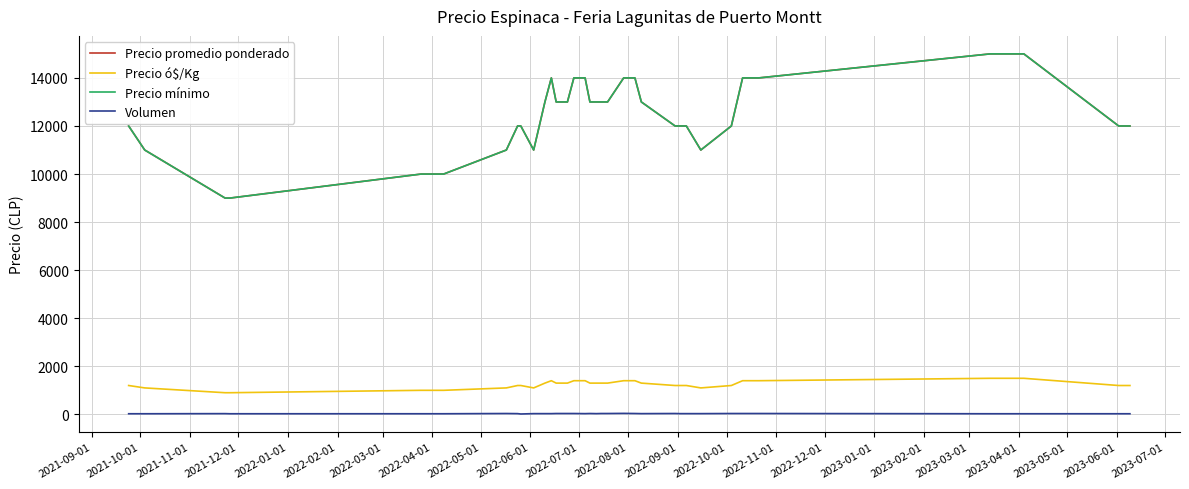

Does the chart have visible grid lines?

Yes